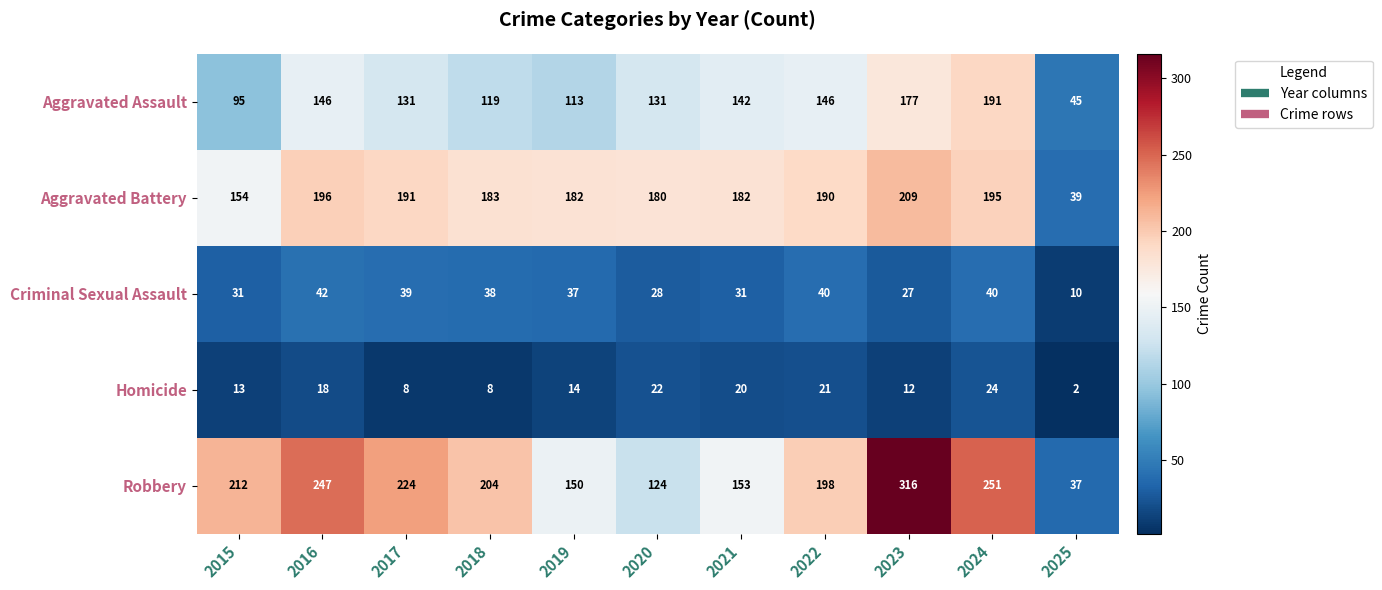

At 2021, list the series in order from smallest to largest.

Homicide, Criminal Sexual Assault, Aggravated Assault, Robbery, Aggravated Battery